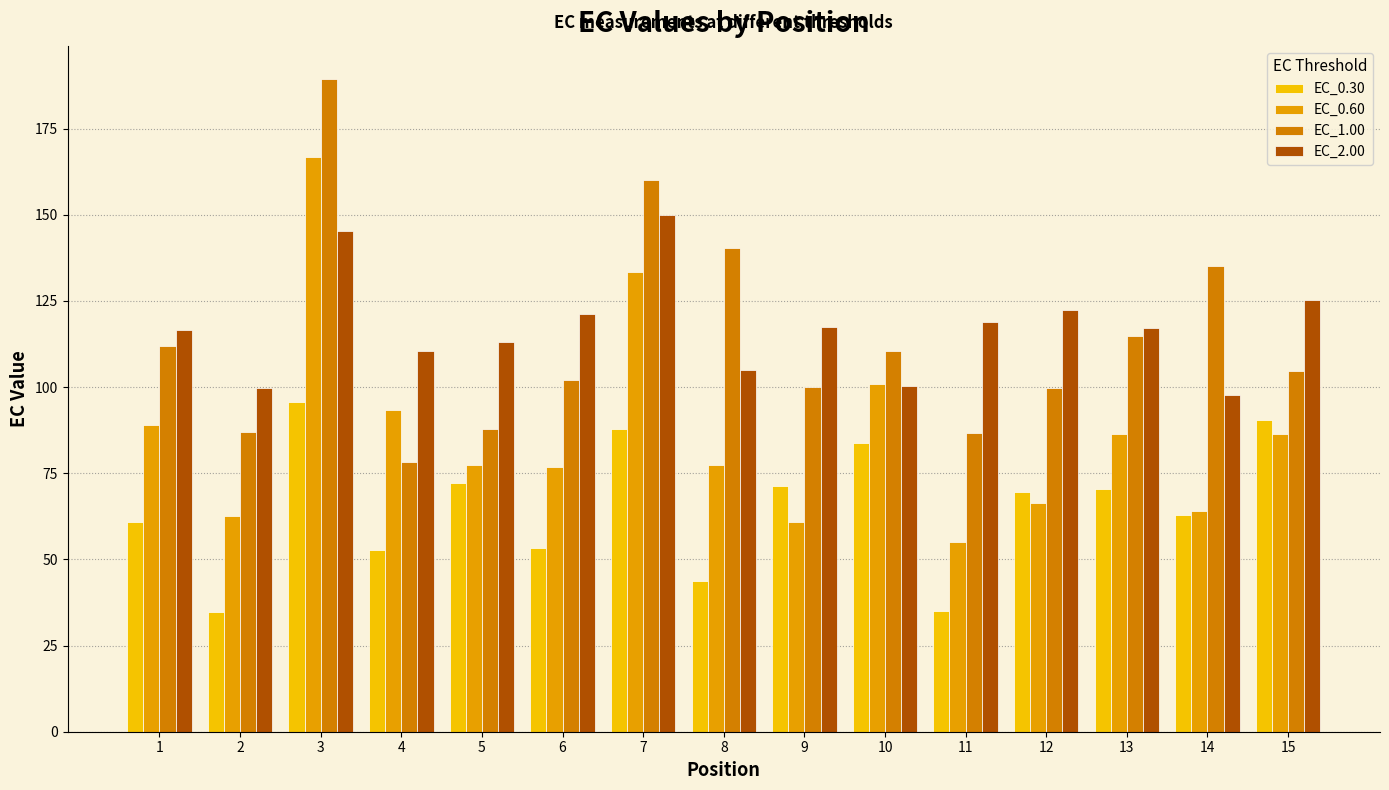

What is the approximate value of EC_1.00 at 10?

110.5